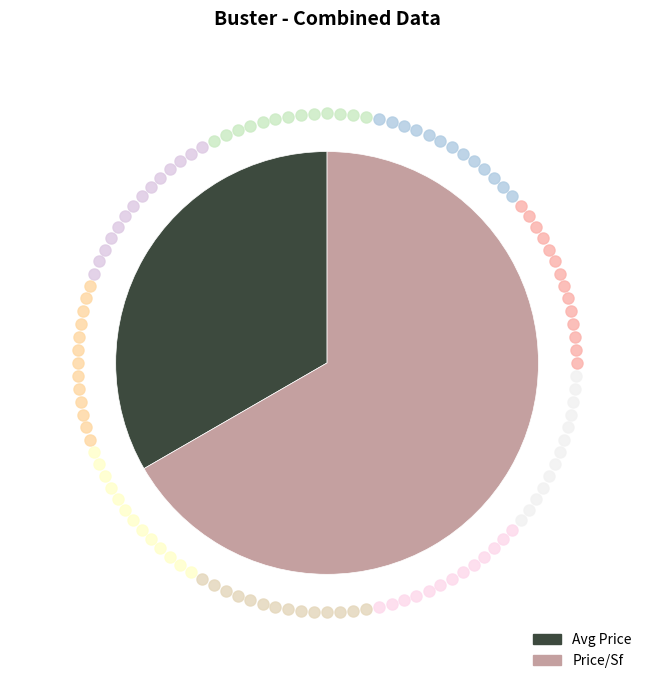

Which category accounts for the majority?

Price/Sf